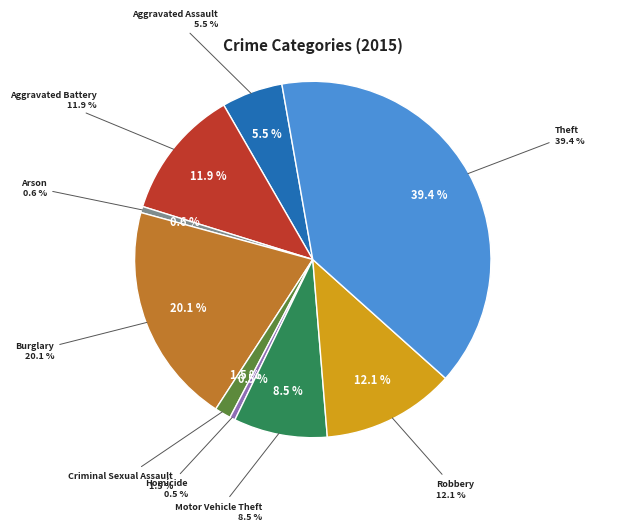

To the nearest percent, what percentage of the pie is Criminal Sexual Assault?

1%